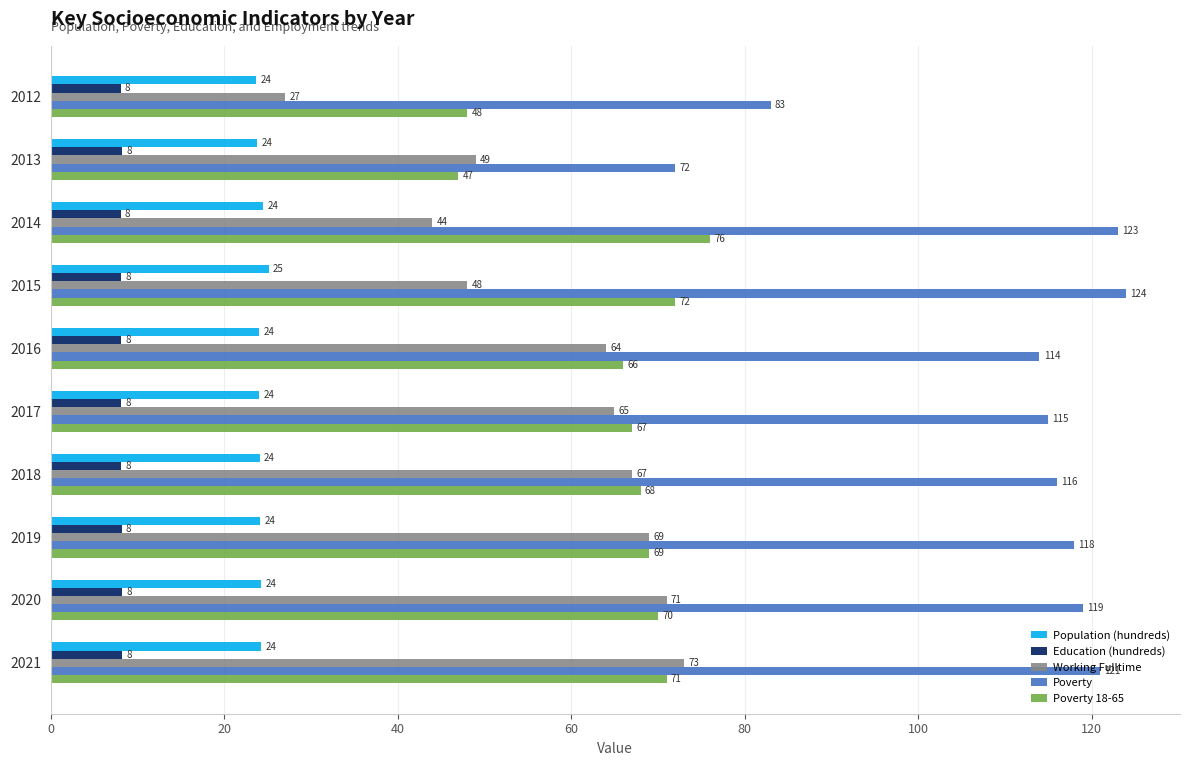

Is it true that Working Fulltime equals 115.6 at 2021?

False